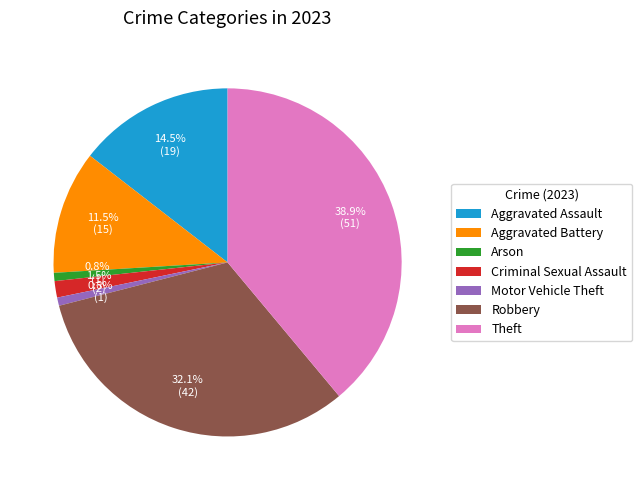

To the nearest percent, what percentage of the pie is Arson?

1%